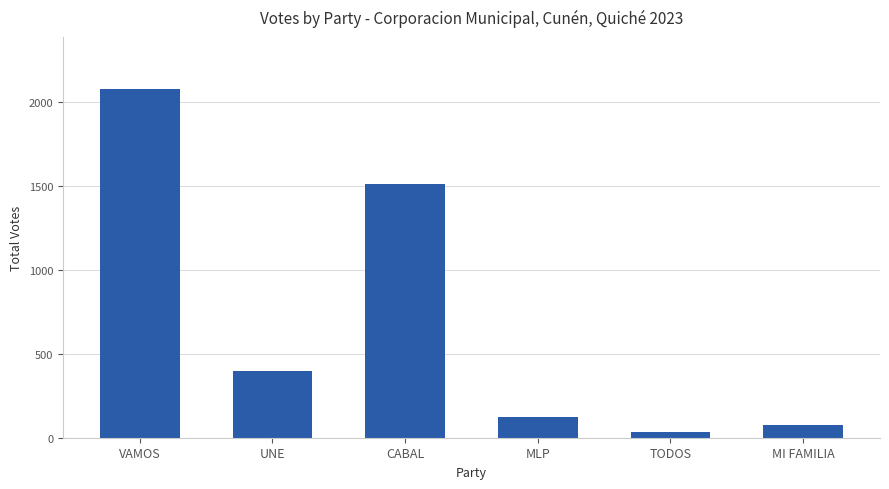

Is it true that the value at VAMOS is 881?

False